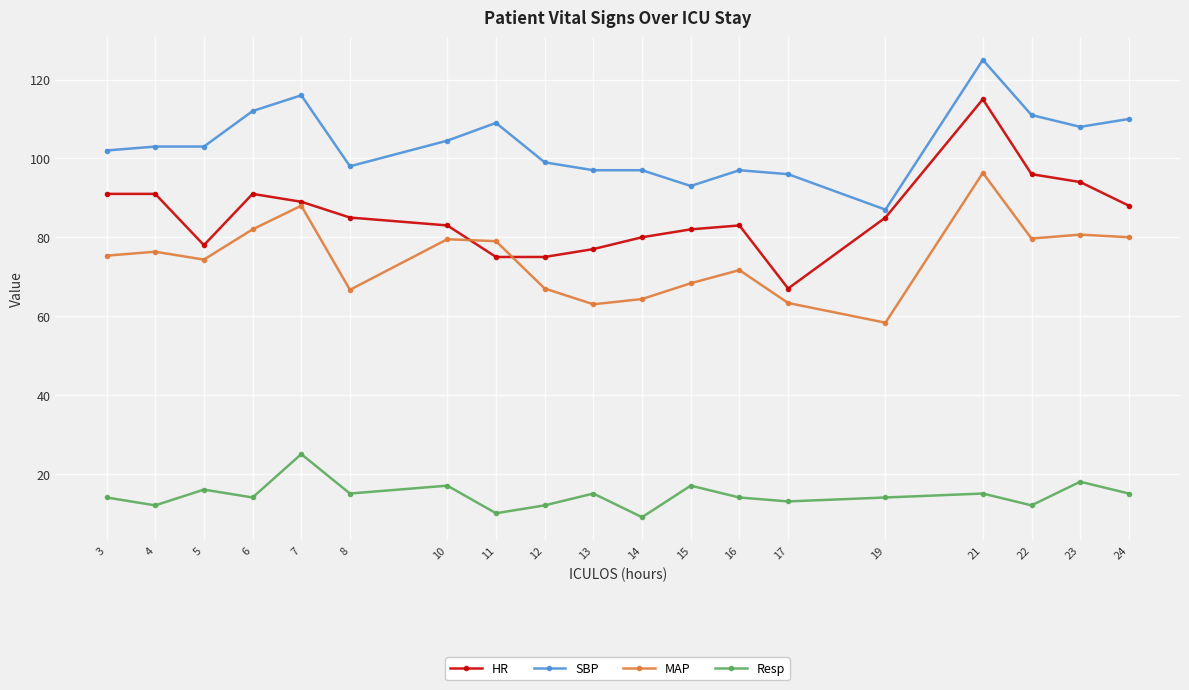

What is the difference between the second highest and minimum values in the Resp series?

9.0